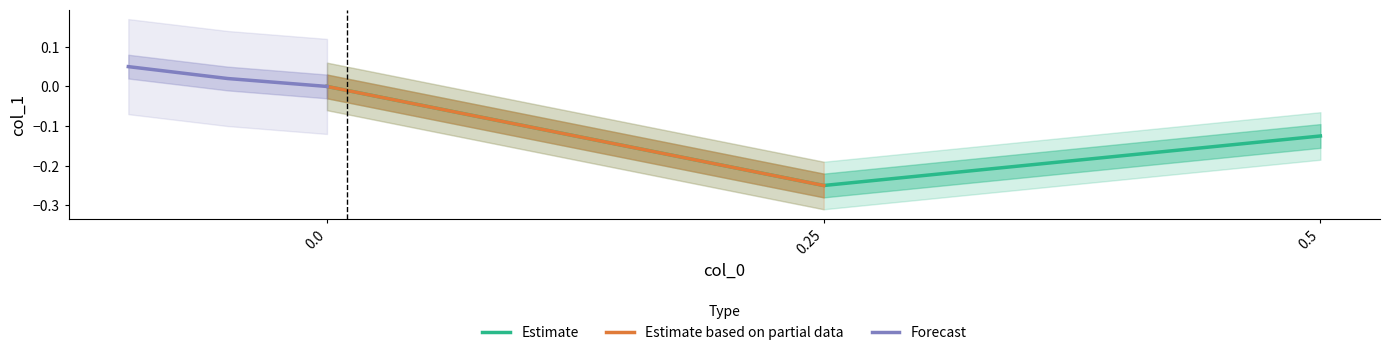

The chart shows a value of 0.0 at 0.0. True or false?

True